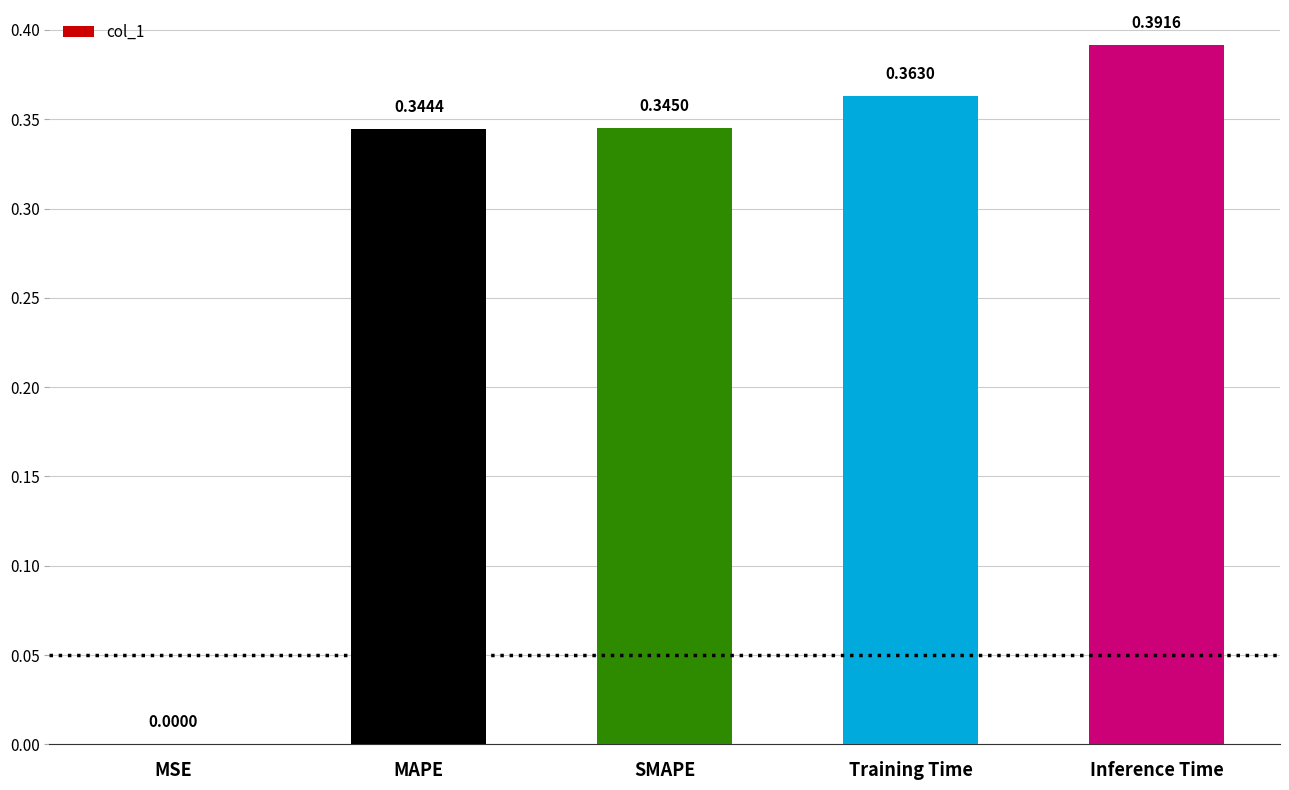

Which category has the highest value across all series?

Inference Time